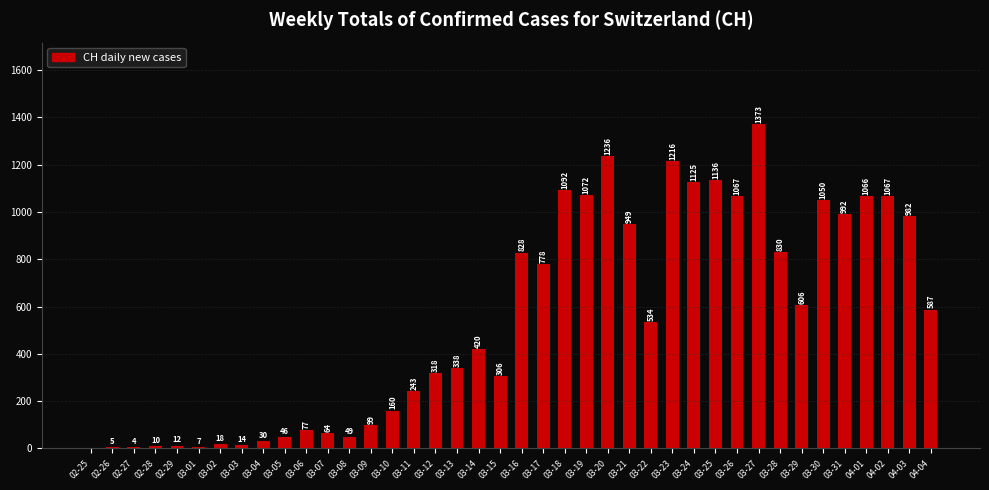

How many values are above zero?

39